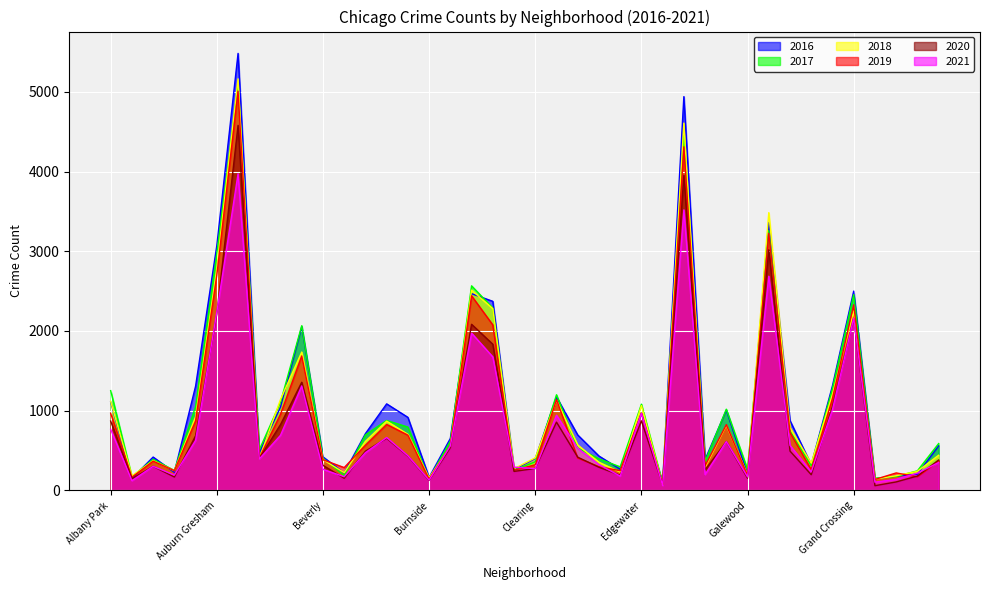

At which category is the sum across all series the highest?

Austin